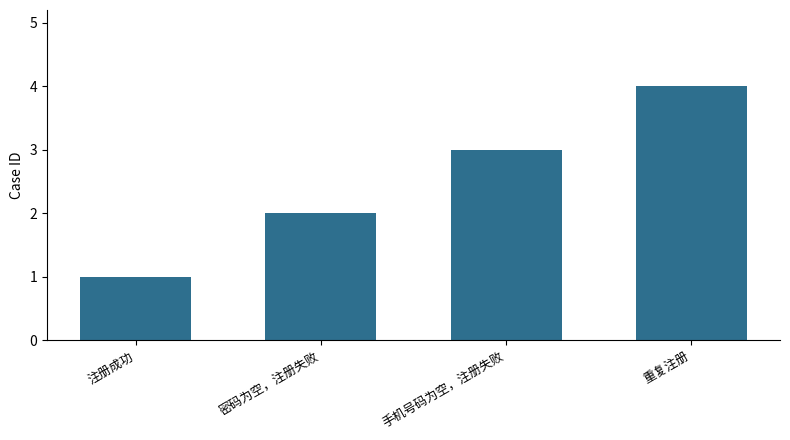

How many bars are there in total?

4